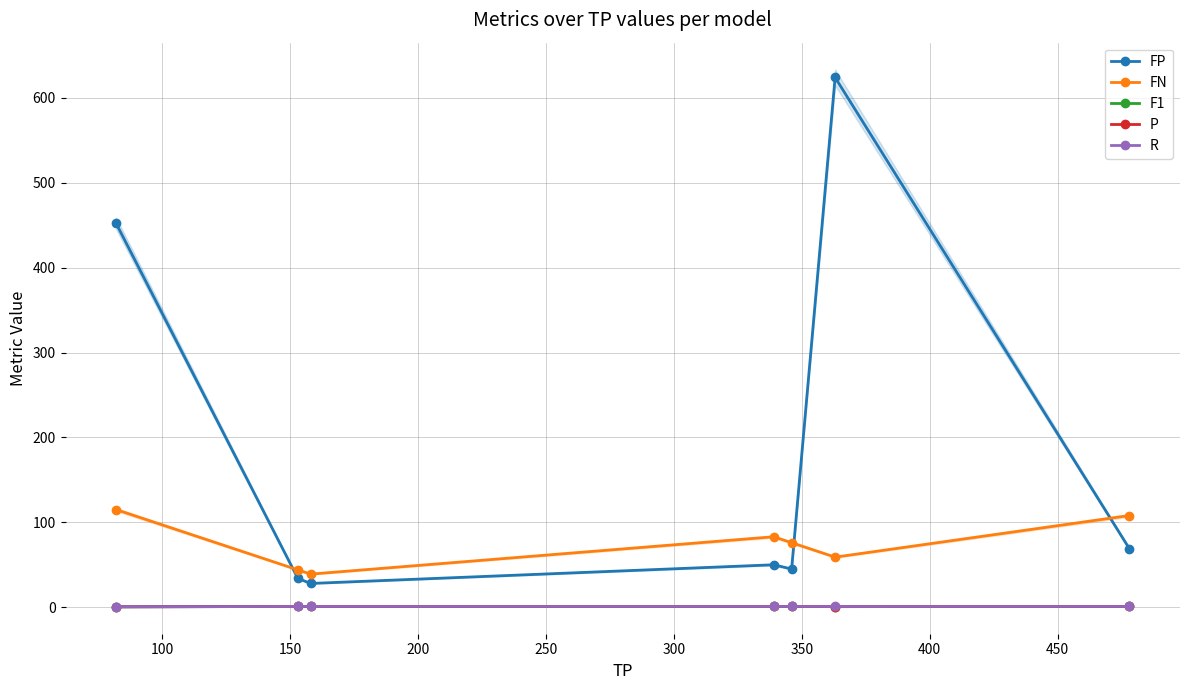

Which series has the widest spread of values?

FP